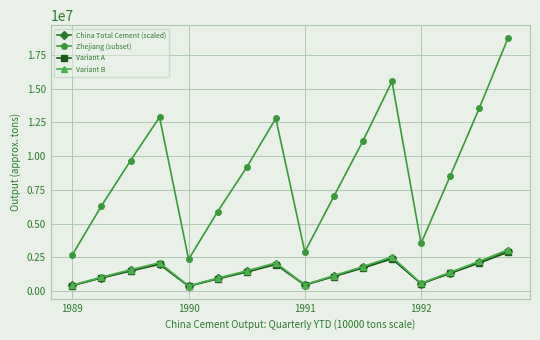

How many data points in China Total Cement (scaled) are less than 1454190?

8